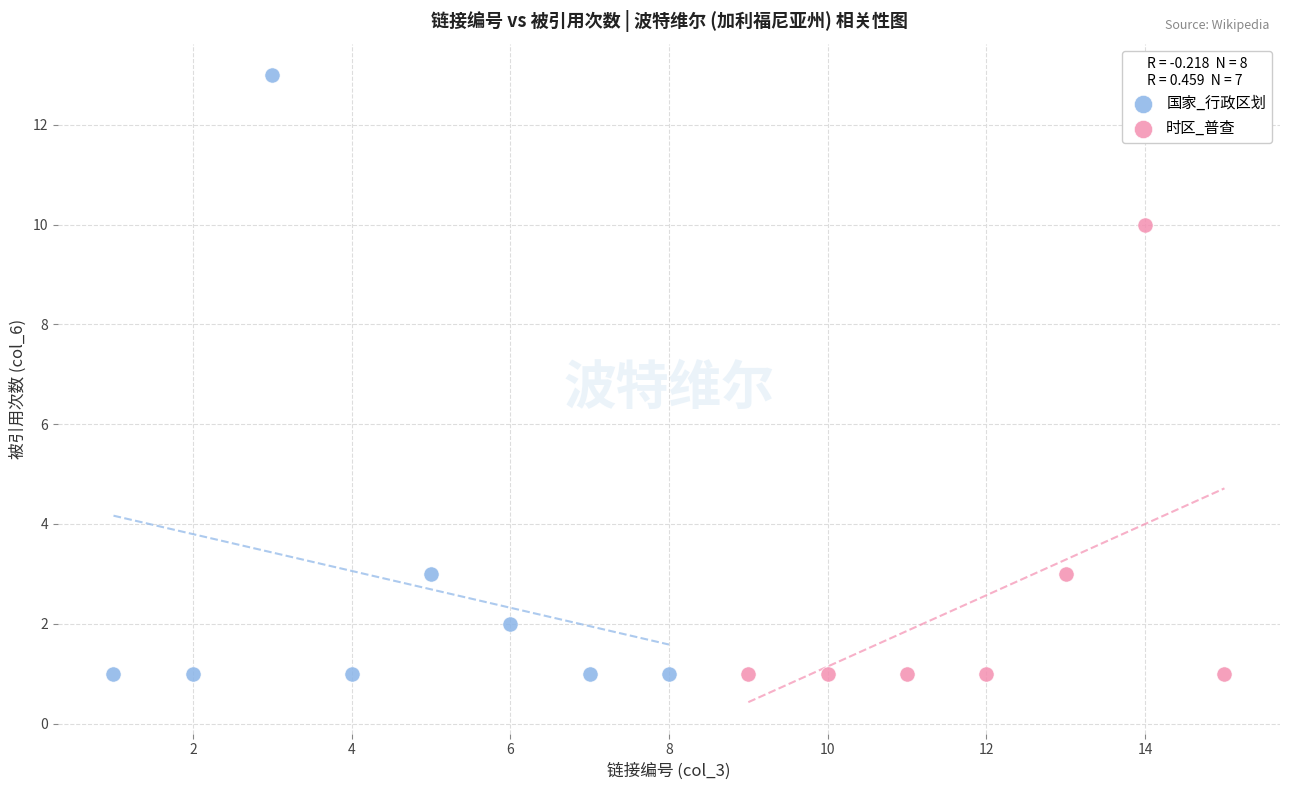

What are all the series names shown in the legend?

国家_行政区划, 时区_普查